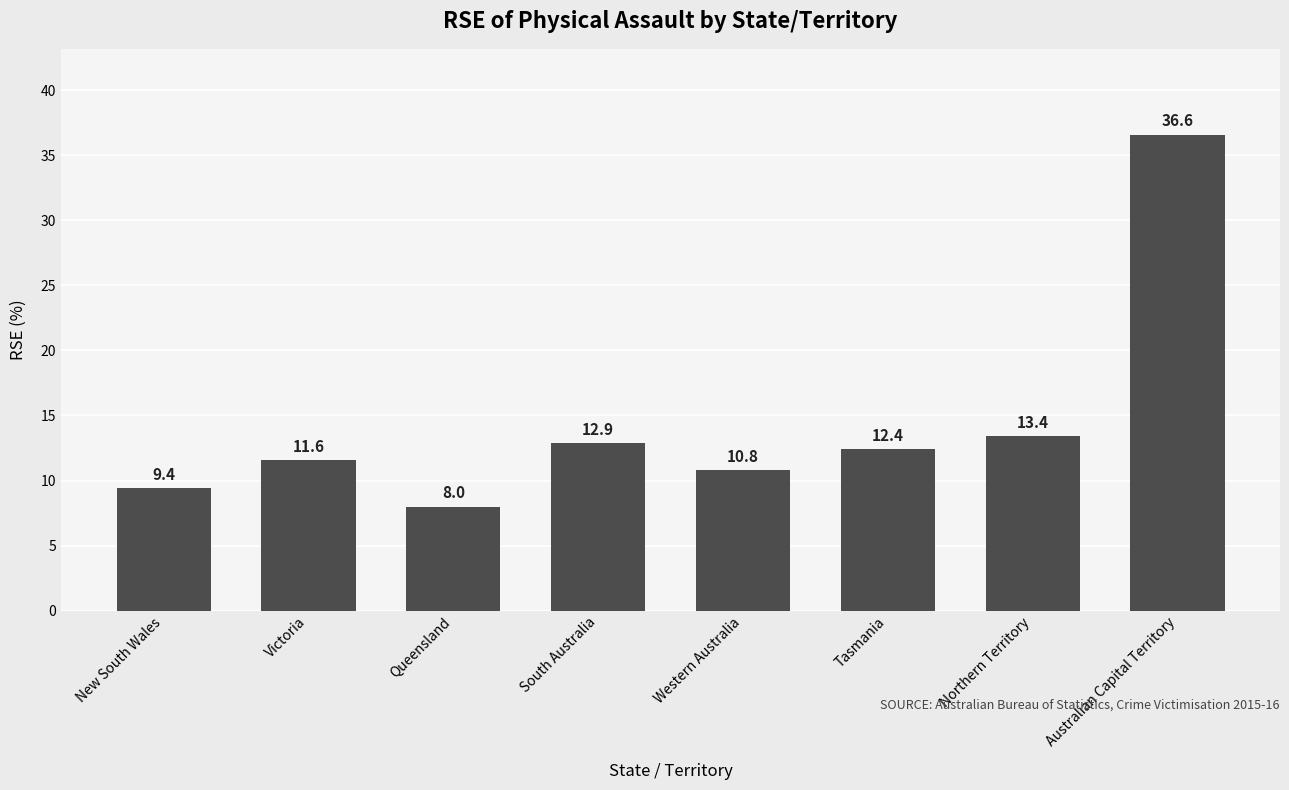

List the labels in order of value, smallest first.

Queensland, New South Wales, Western Australia, Victoria, Tasmania, South Australia, Northern Territory, Australian Capital Territory